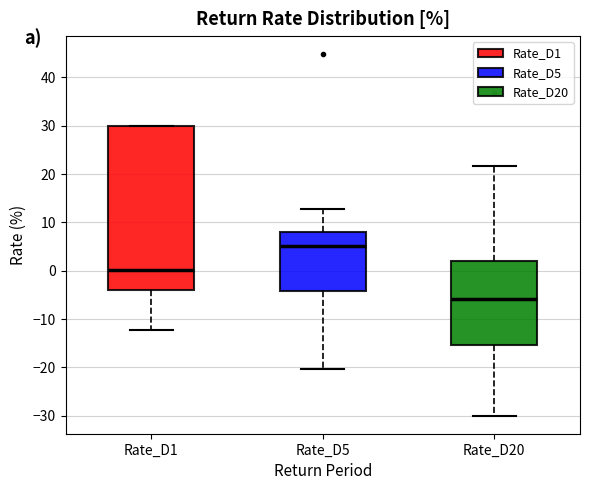

Reading left to right, read every box against the y-axis: the position of its median line, the range the box covers, and the ends of its whiskers. The values are not printed on the chart, so give them approximately, as read against the axis.

Rate_D1: median 0, box -4 to 30, whiskers -12 to 30
Rate_D5: median 5, box -4 to 8, whiskers -20 to 13
Rate_D20: median -6, box -15 to 2, whiskers -30 to 22